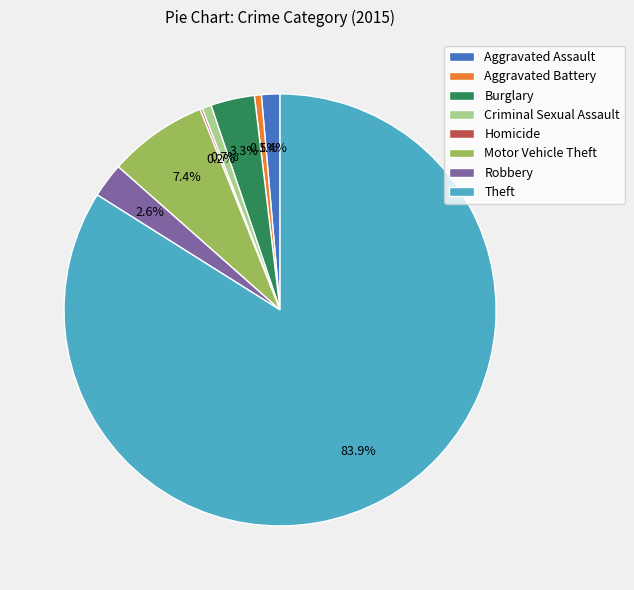

What portion of the pie excludes Robbery?

97.4%